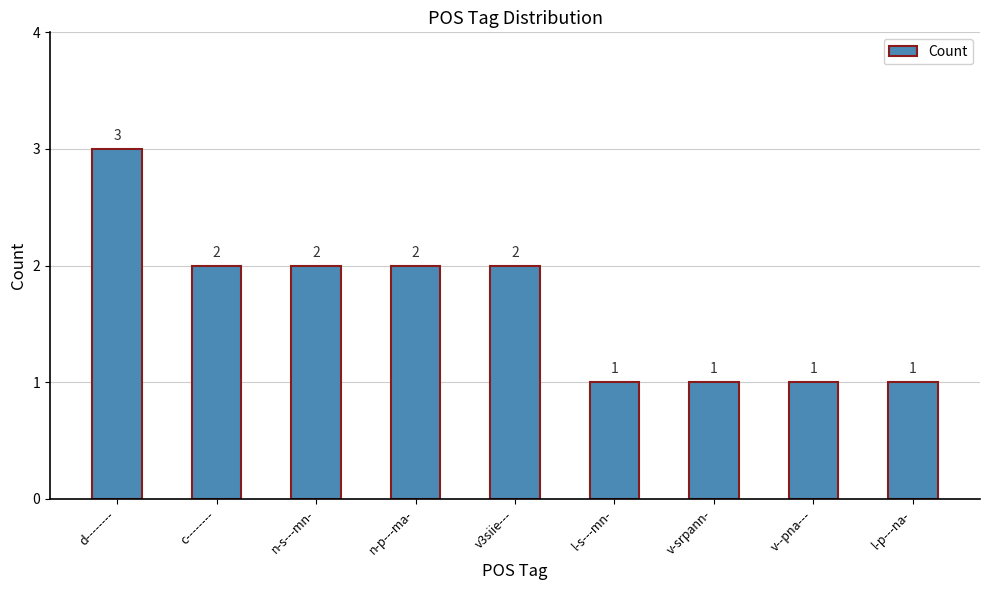

What is the value of the 7th bar from the left?

1